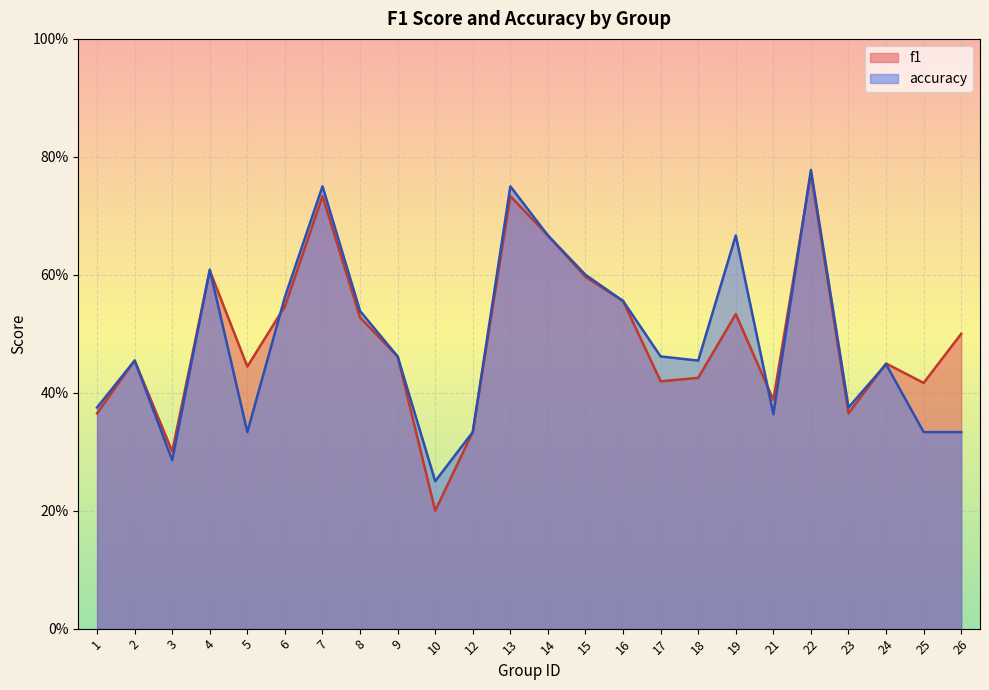

Between 6 and 13, which series saw the biggest shift?

accuracy